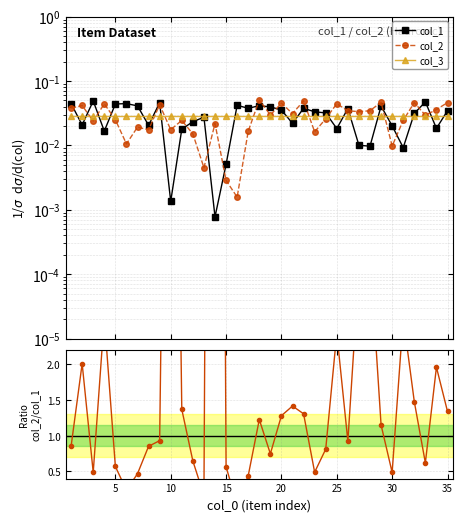

What is the maximum value for col_2/col_1?

28.2